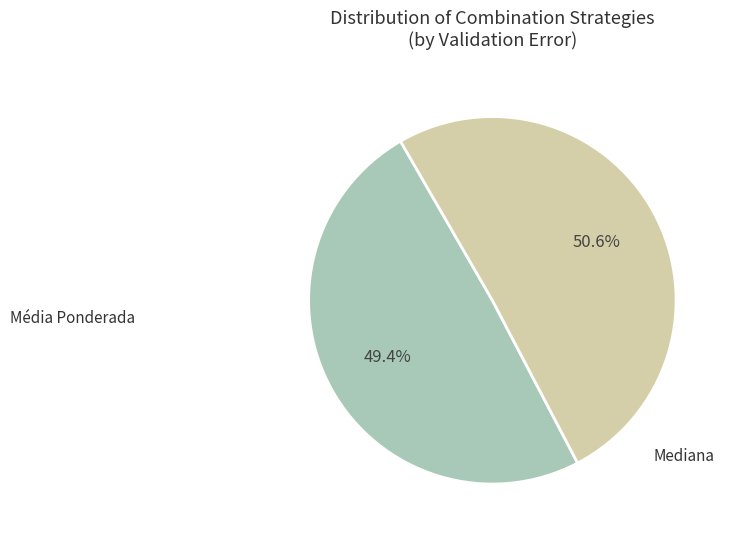

To the nearest percent, what portion does Média Ponderada represent?

49%